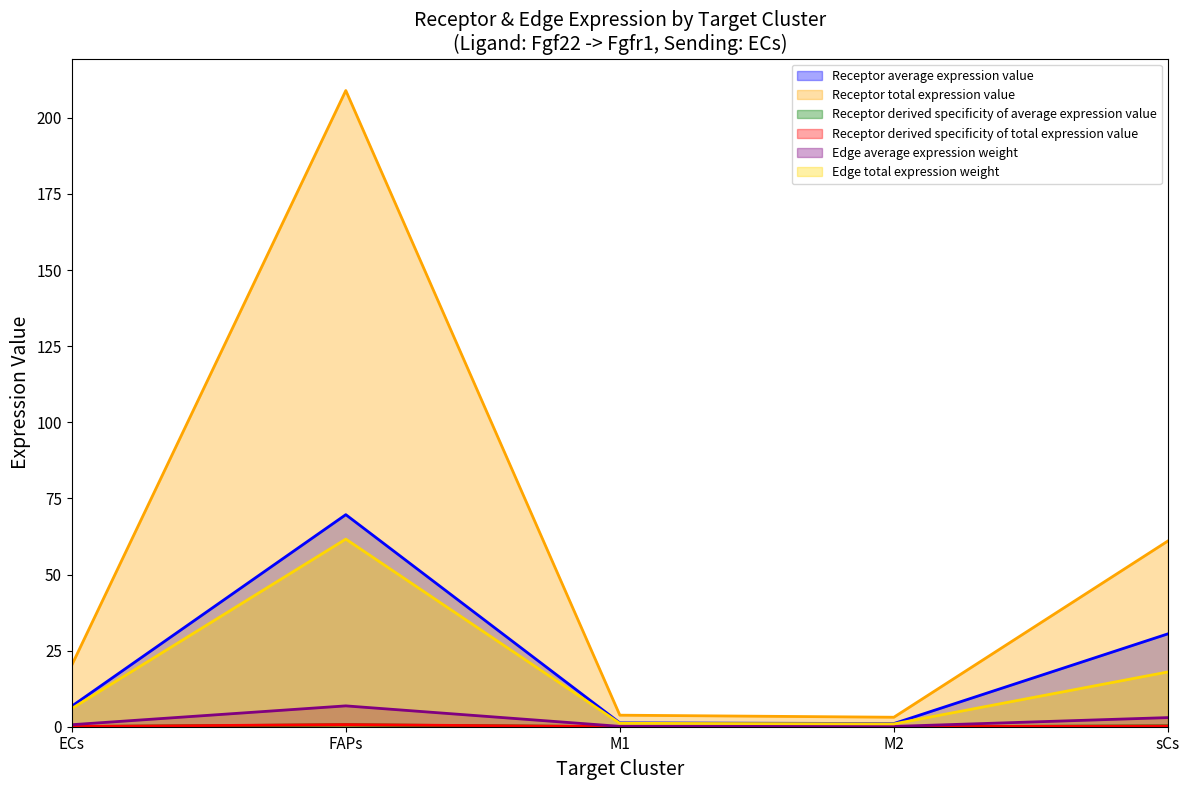

True or false: Edge average expression weight and Receptor derived specificity of average expression value cross at least once.

False